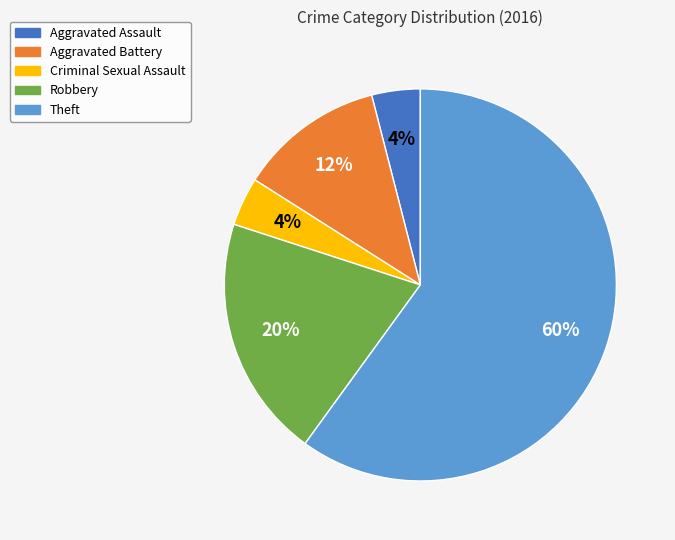

To the nearest percent, what is the difference between the largest and smallest slice percentages?

56%